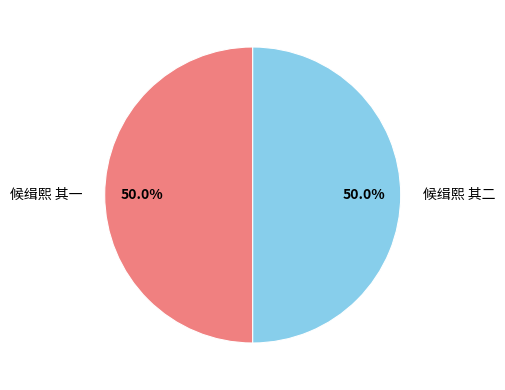

What percentage do 候缉熙 其二 and 候缉熙 其一 together represent?

100.0%